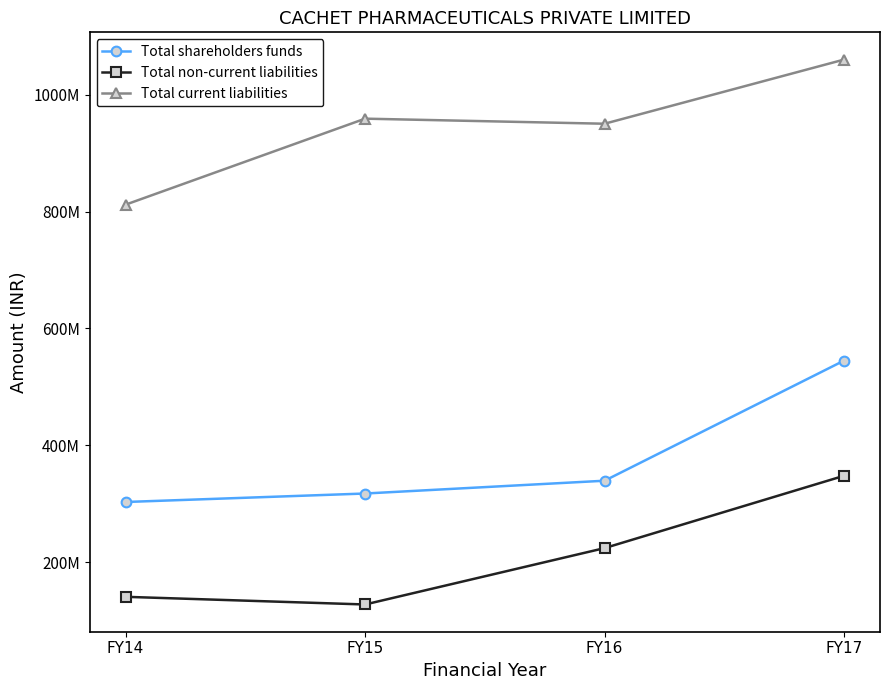

At which label is Total non-current liabilities closest to 237722000?

FY16